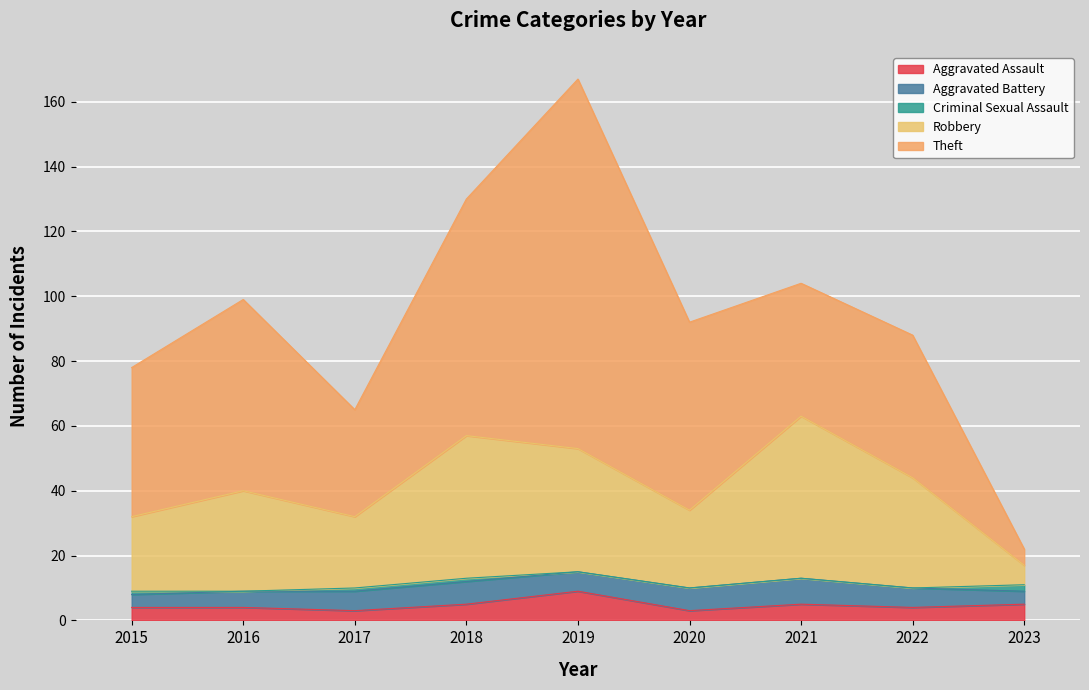

What is the value of the Theft point at the 1st from the left?

46